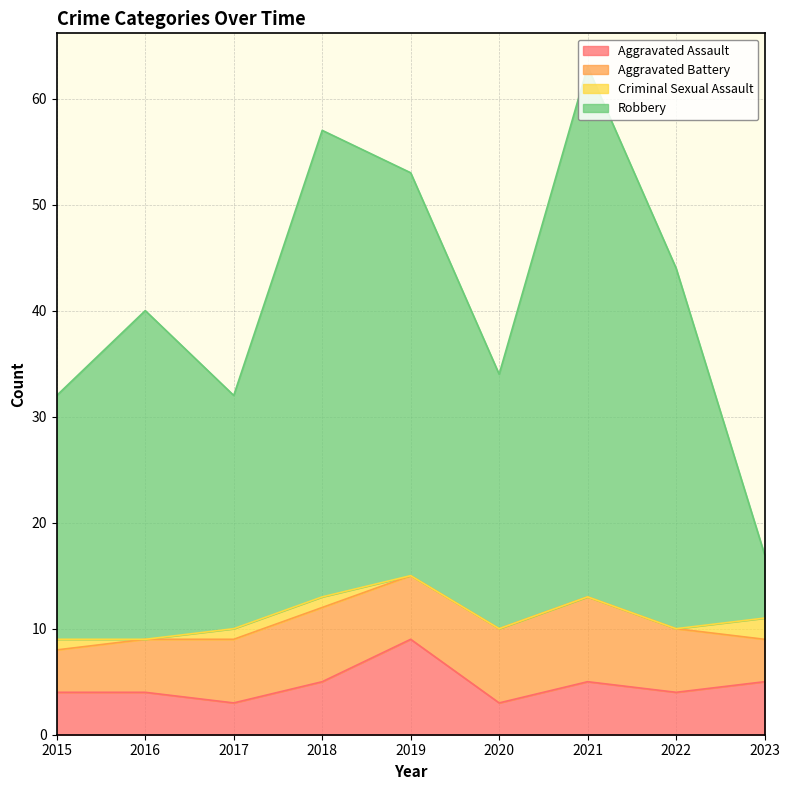

True or false: Aggravated Assault has a value of 5 at 2018.

True